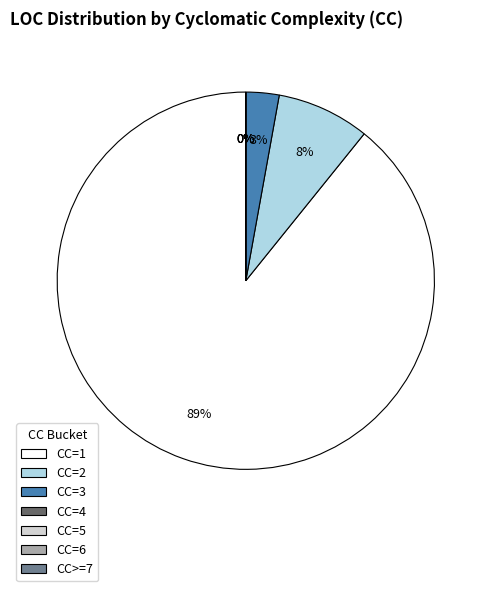

What is the smallest slice in the pie chart?

CC=6